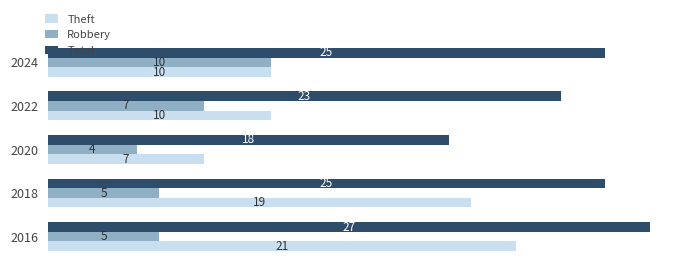

Which series has the largest total across all categories?

Total